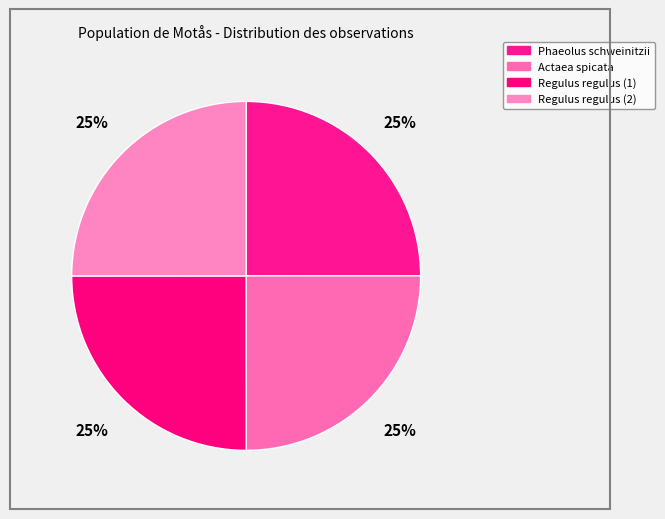

Count the number of slices in the pie.

4